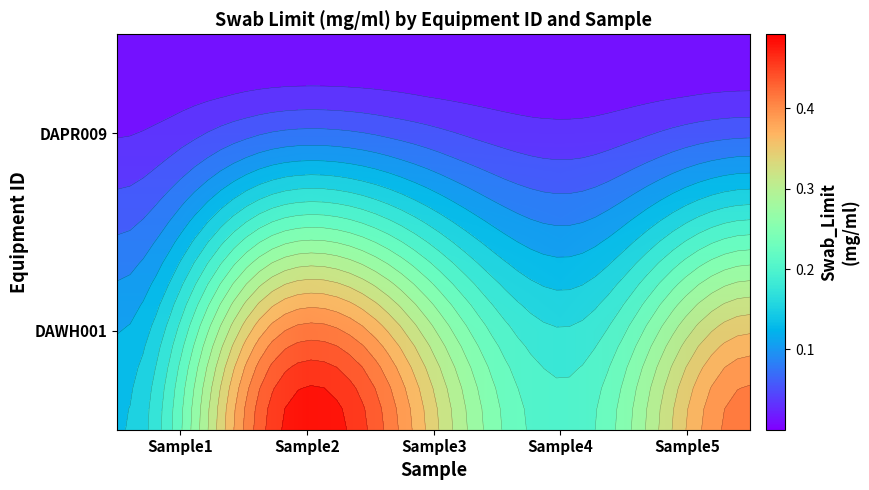

What is the greatest value displayed?

0.5